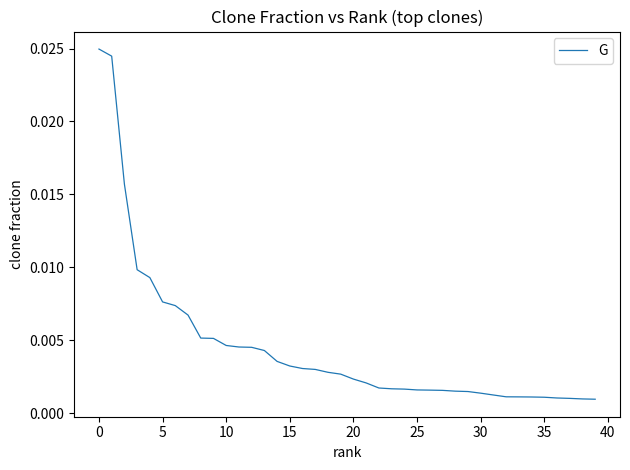

At which label is the value closest to 0?

39